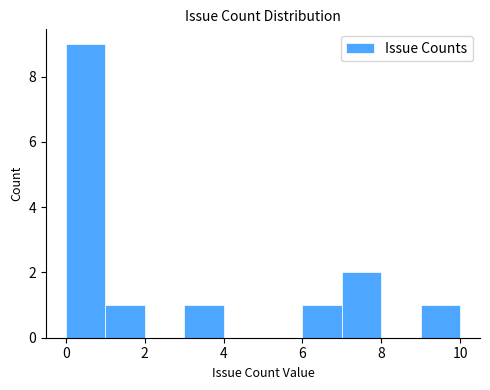

Reading left to right, transcribe this chart: for each bar, give the range it covers on the x-axis and its height. The values are not printed on the chart, so give them approximately, as read against the axis.

0 to 1: 9
1 to 2: 1
2 to 3: 0
3 to 4: 1
4 to 5: 0
5 to 6: 0
6 to 7: 1
7 to 8: 2
8 to 9: 0
9 to 10: 1